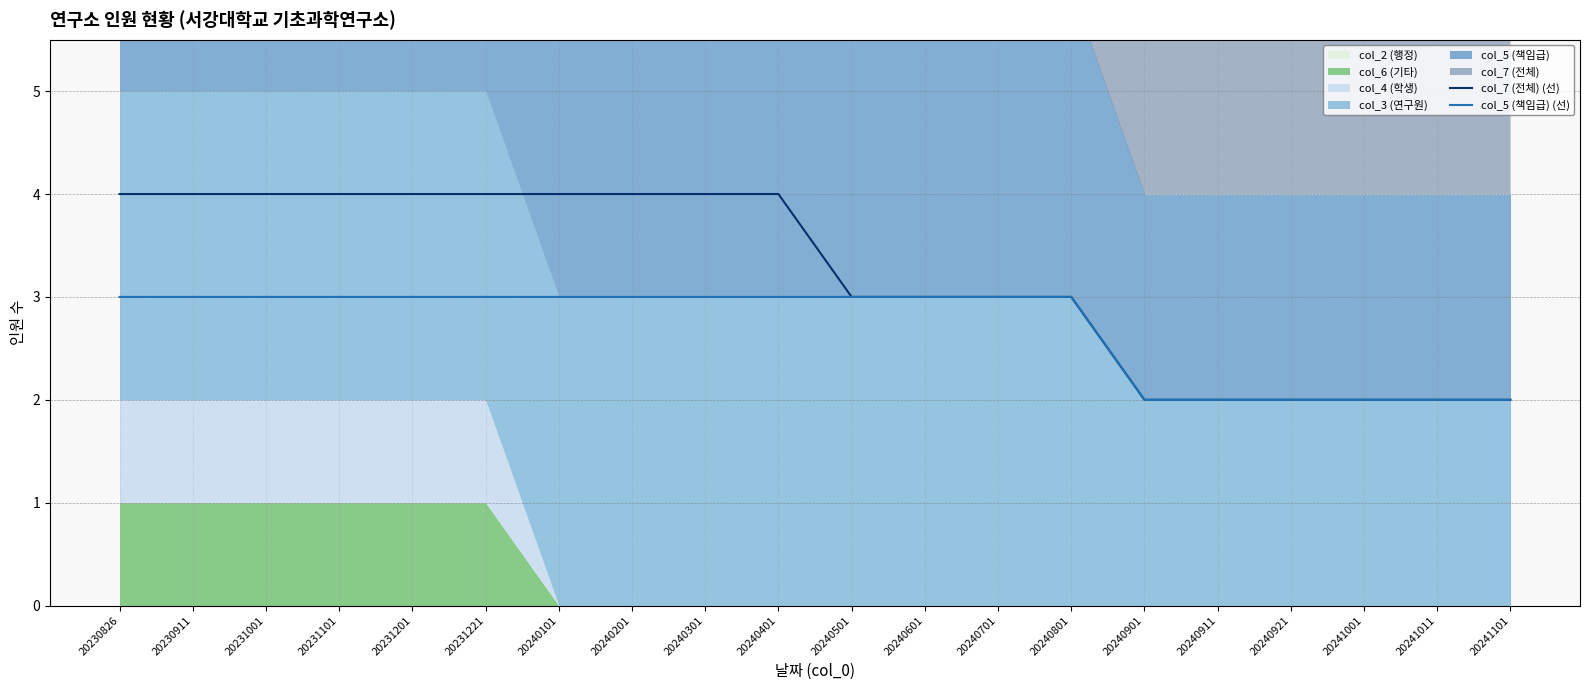

Does the chart have visible grid lines?

Yes